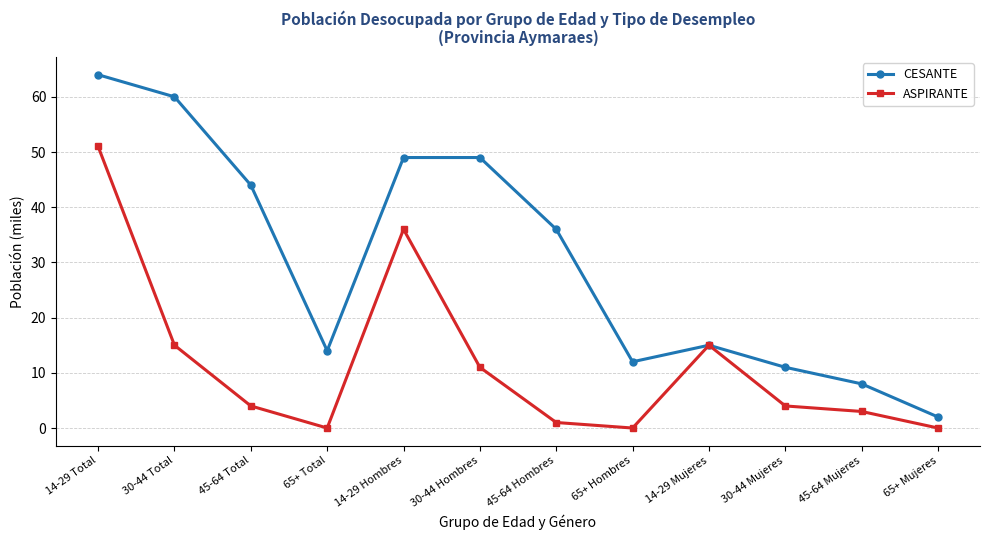

At which label does CESANTE reach its peak?

14-29 Total